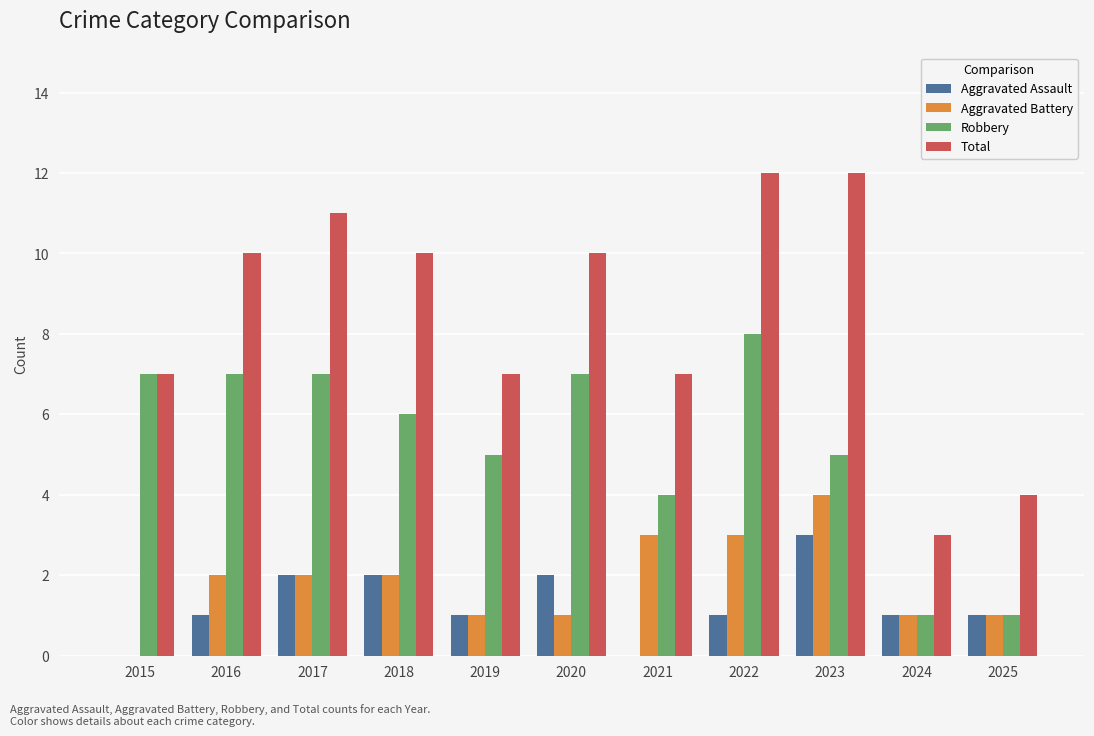

What is the sum of all Aggravated Assault values?

14